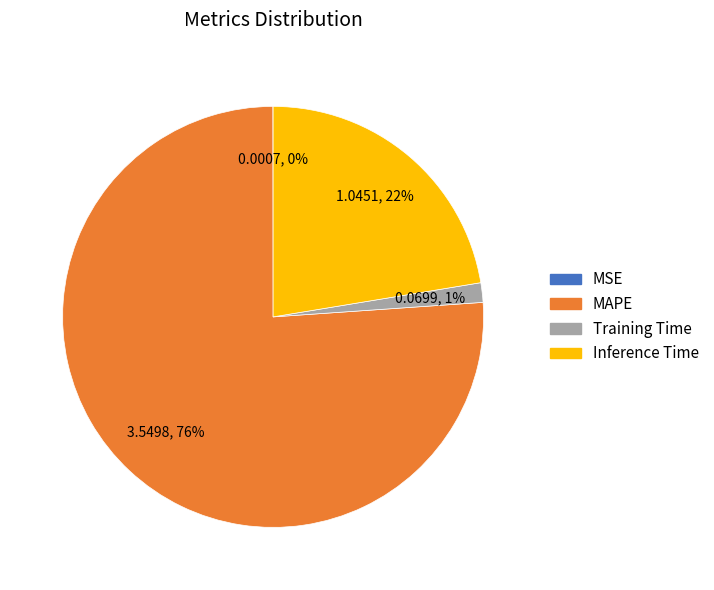

Which has a higher value, Inference Time or MAPE?

MAPE